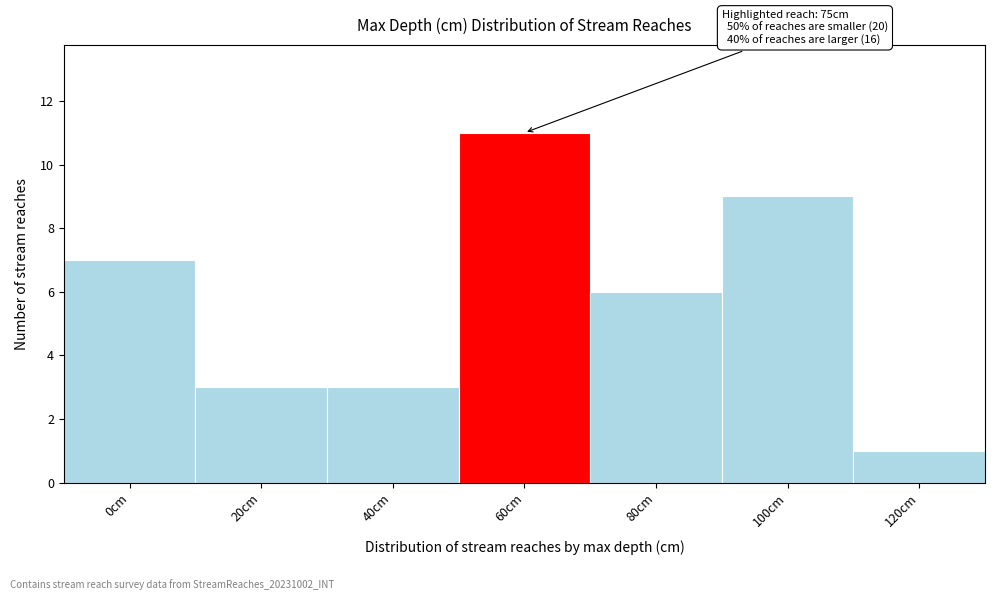

Reading right to left, what are all the values shown in this chart?

120cm=1	100cm=9	80cm=6	60cm=11	40cm=3	20cm=3	0cm=7